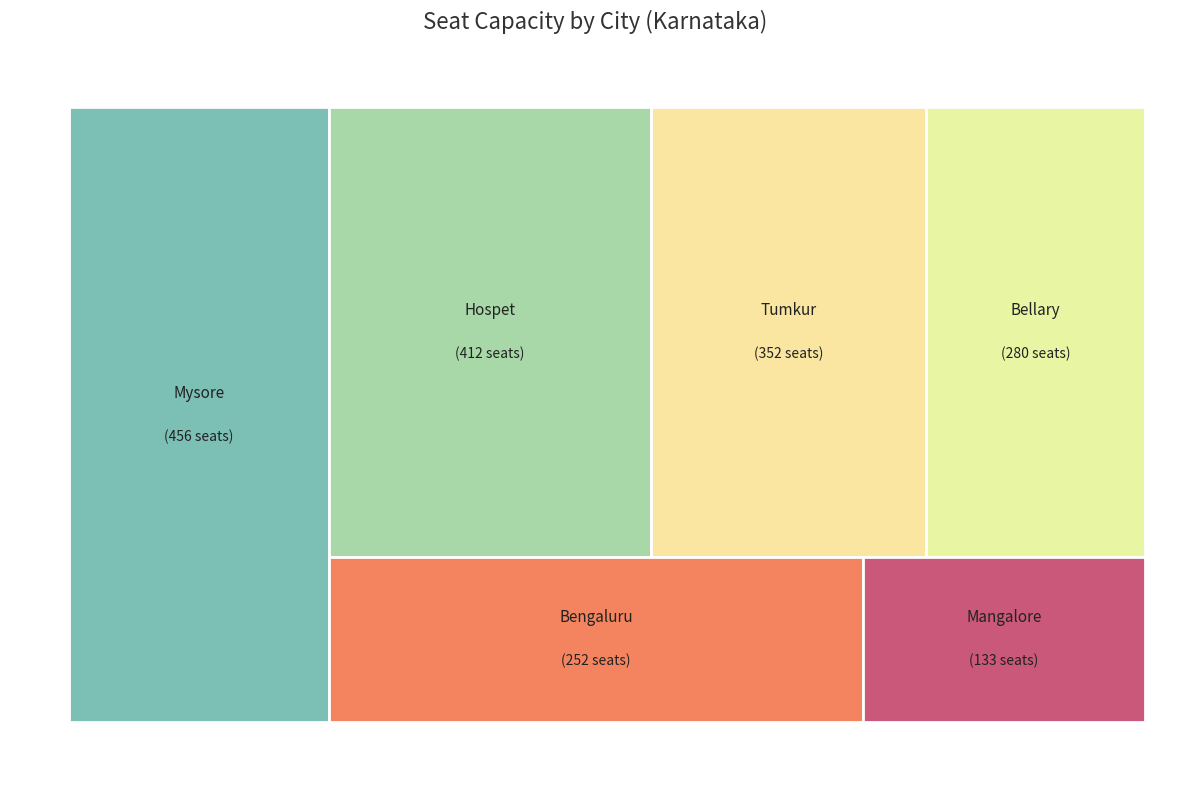

True or false: Mangalore accounts for 1% of the total.

False